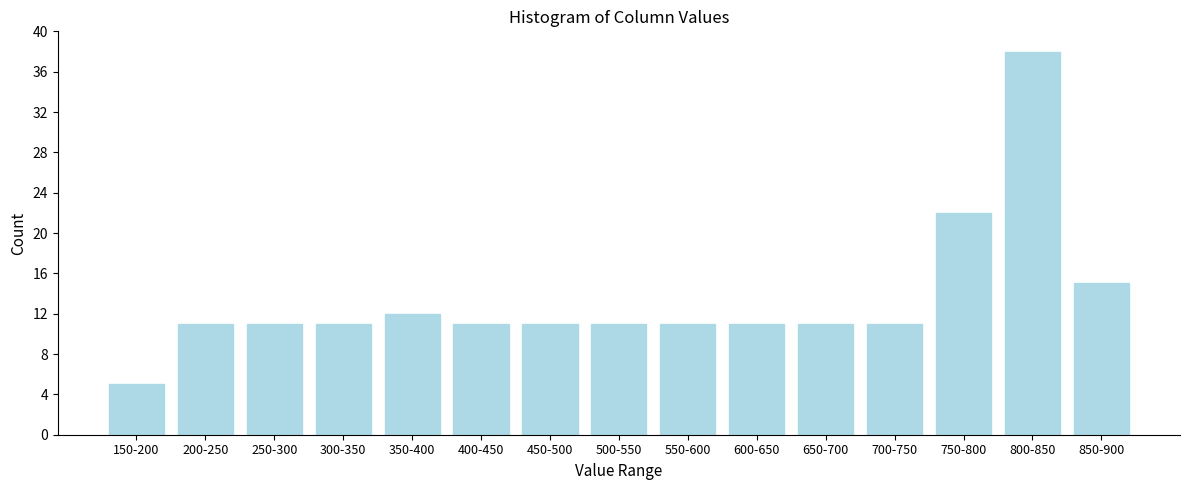

Reading right to left, what are all the values shown in this chart?

850-900=15	800-850=38	750-800=22	700-750=11	650-700=11	600-650=11	550-600=11	500-550=11	450-500=11	400-450=11	350-400=12	300-350=11	250-300=11	200-250=11	150-200=5